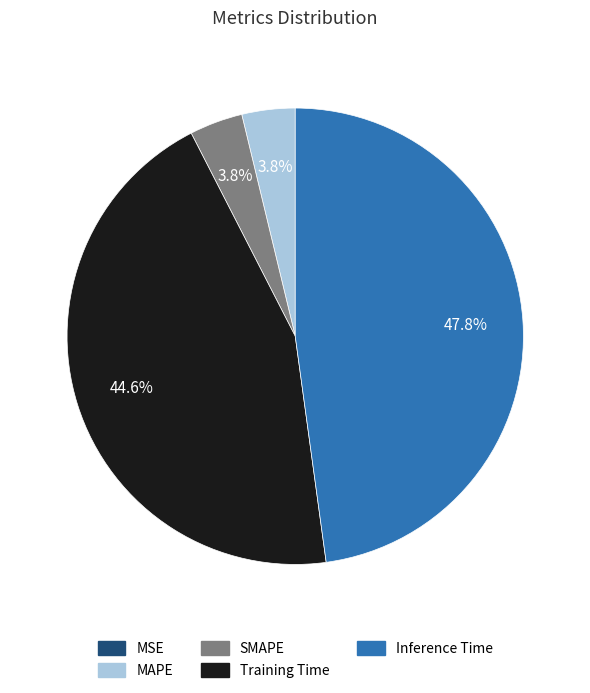

What percentage is NOT represented by MAPE?

96.2%